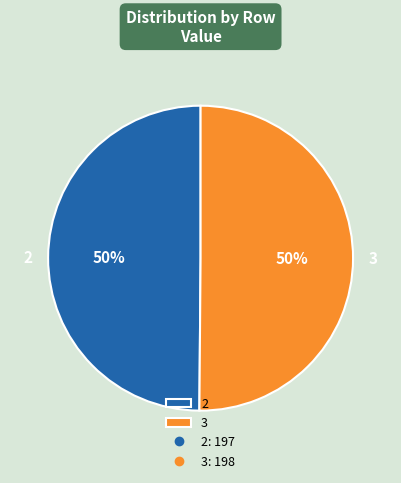

To the nearest percent, what percentage of the pie is 3?

50%